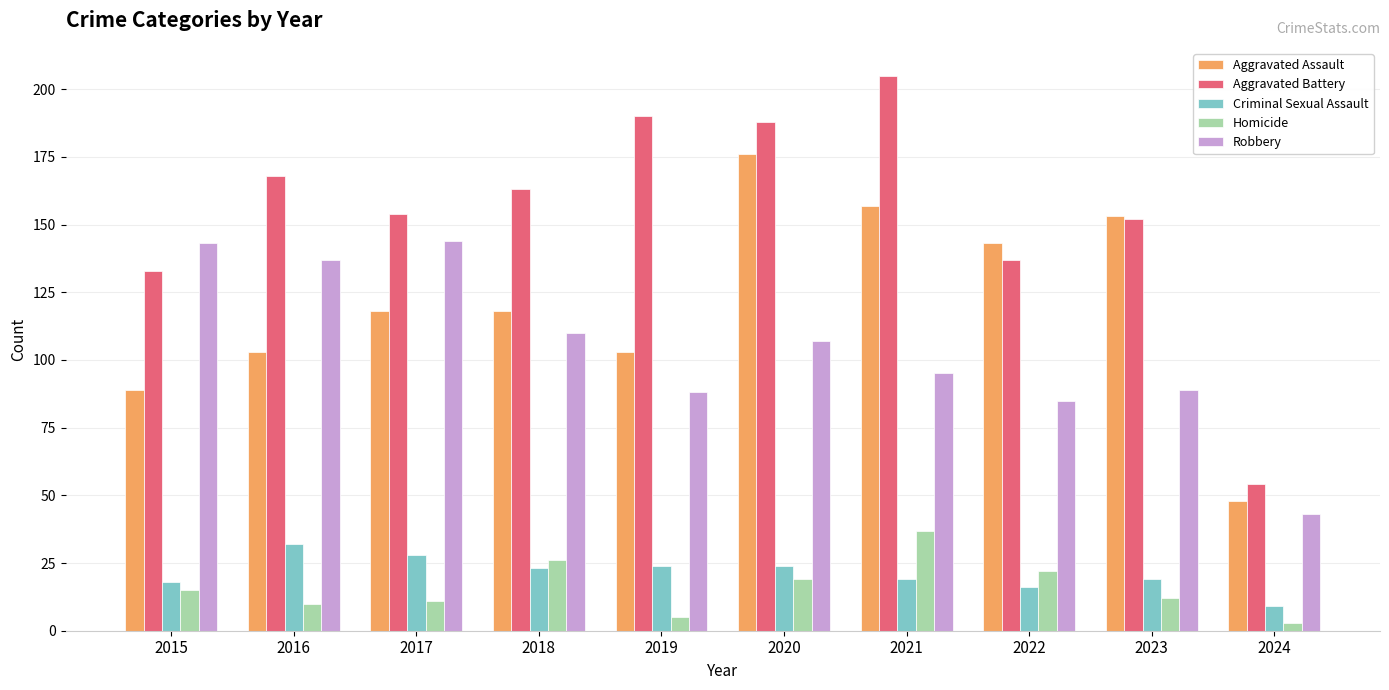

Count the number of data series in this chart.

5